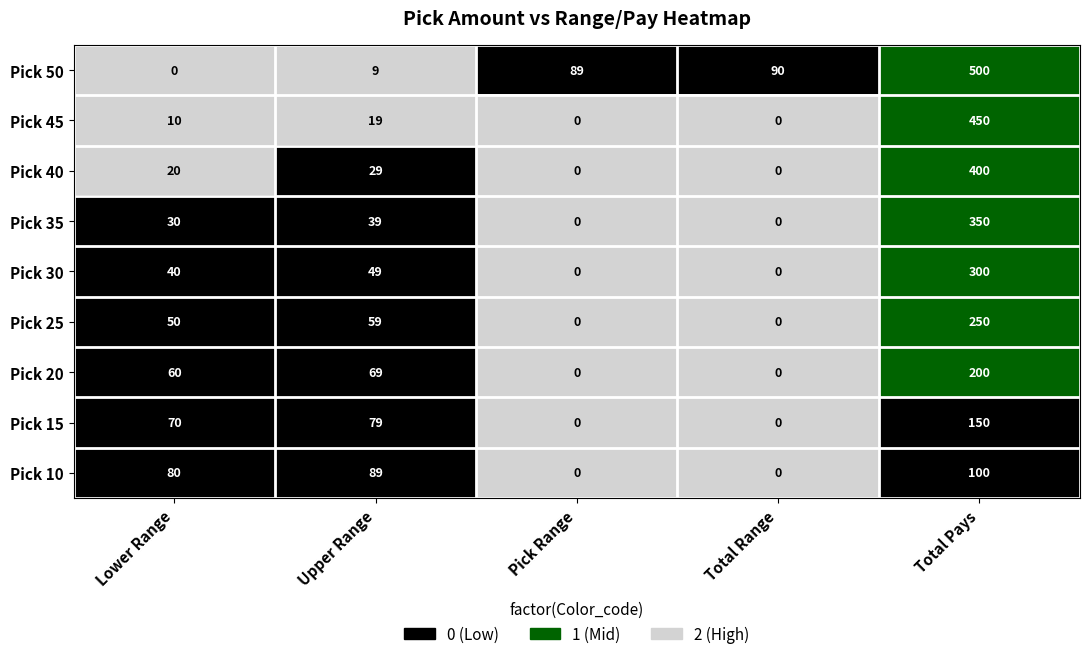

What is the total value across all series at Pick Range?

89